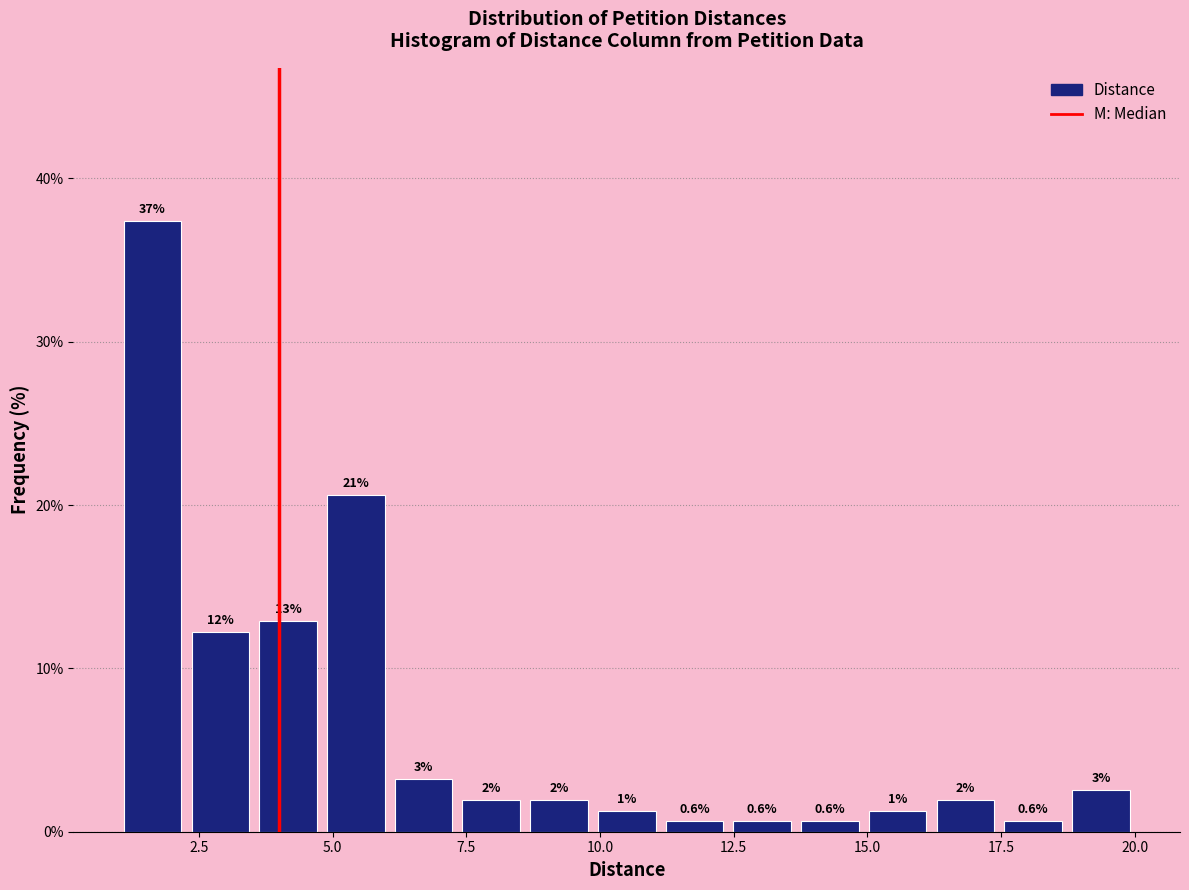

Read against the x-axis, roughly where is the centre of the tallest bar?

1.5